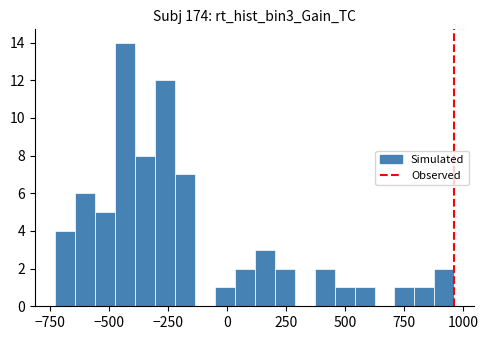

Around what value on the x-axis is the tallest bar? Give the approximate position of its centre, as read against the axis.

-450